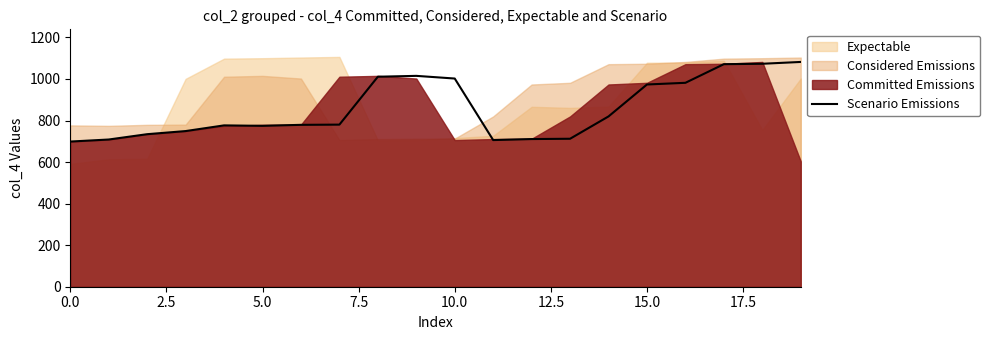

Reading left to right, transcribe all the data shown in this chart.

698.7	708.5	734.2	749.2	776.5	774.3	779.2	780.2	1010.7	1014.9	1002.0	705.8	710.7	712.2	819.7	973.4	981.5	1071.1	1073.1	1081.9